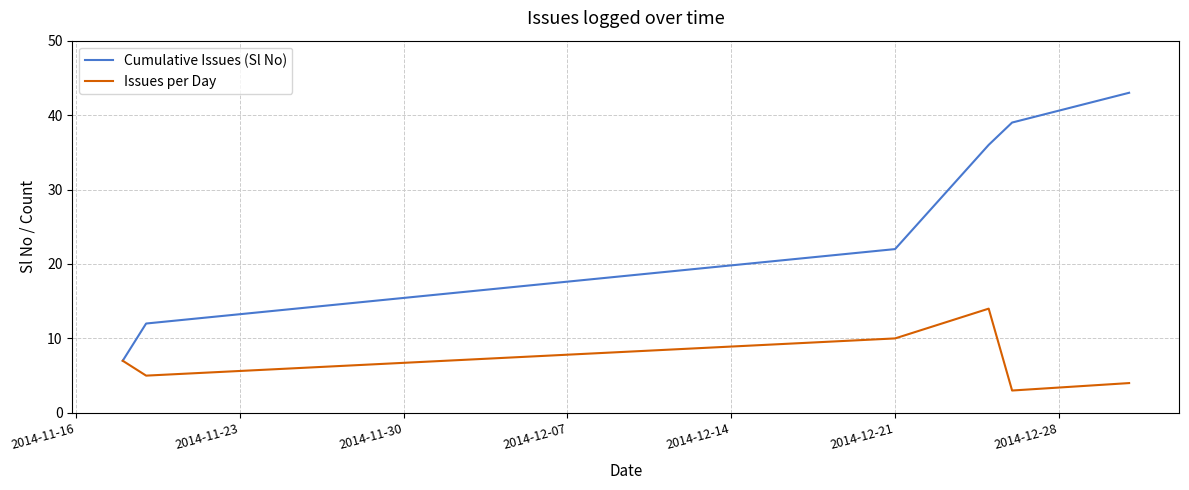

Which series has the largest range (max minus min)?

Cumulative Issues (Sl No)